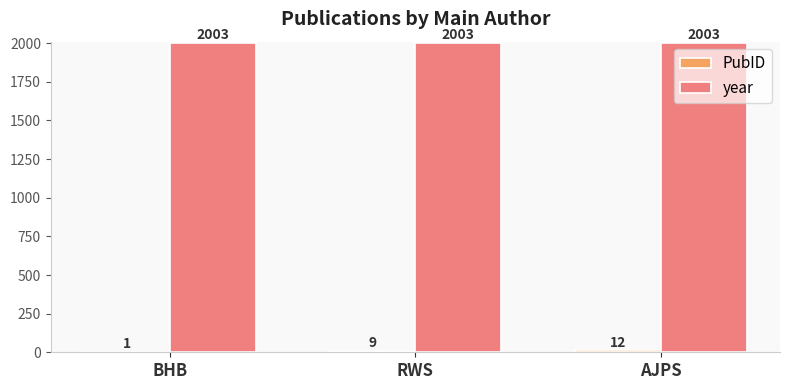

What value does the year series have at AJPS?

2003